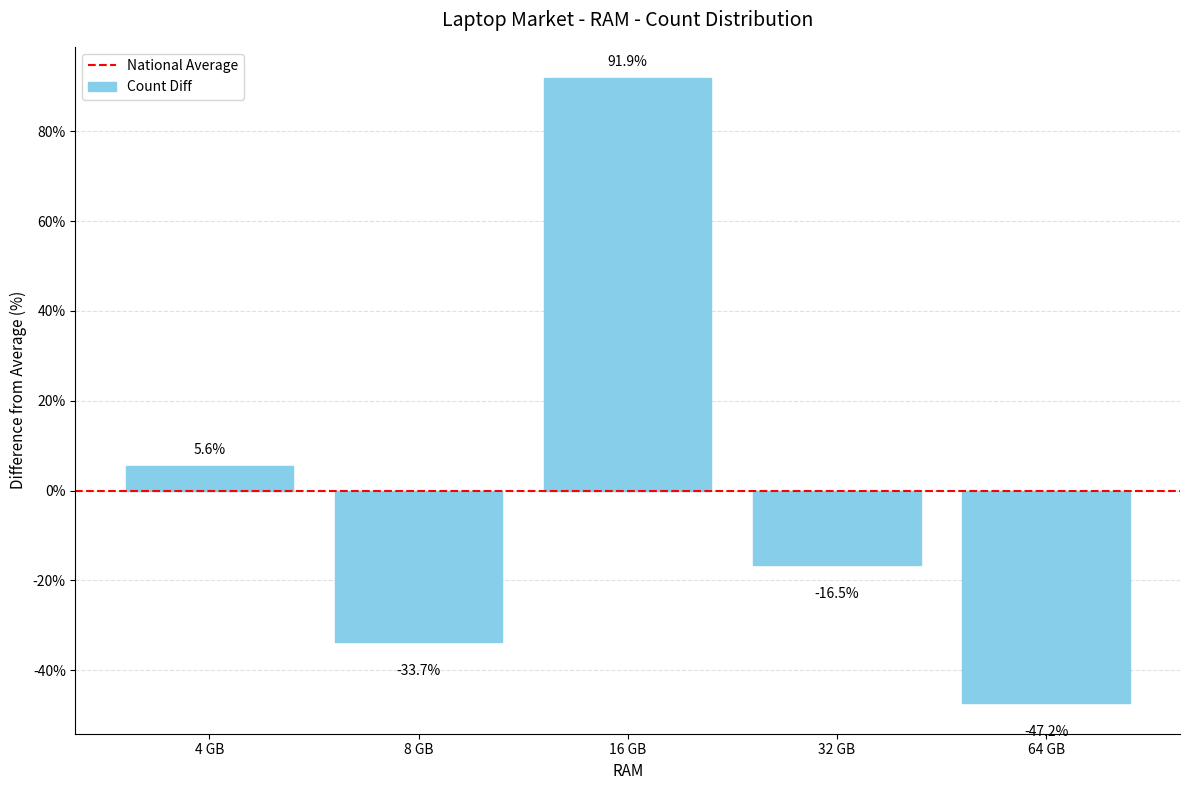

The value at 8 GB is 145. True or false?

False